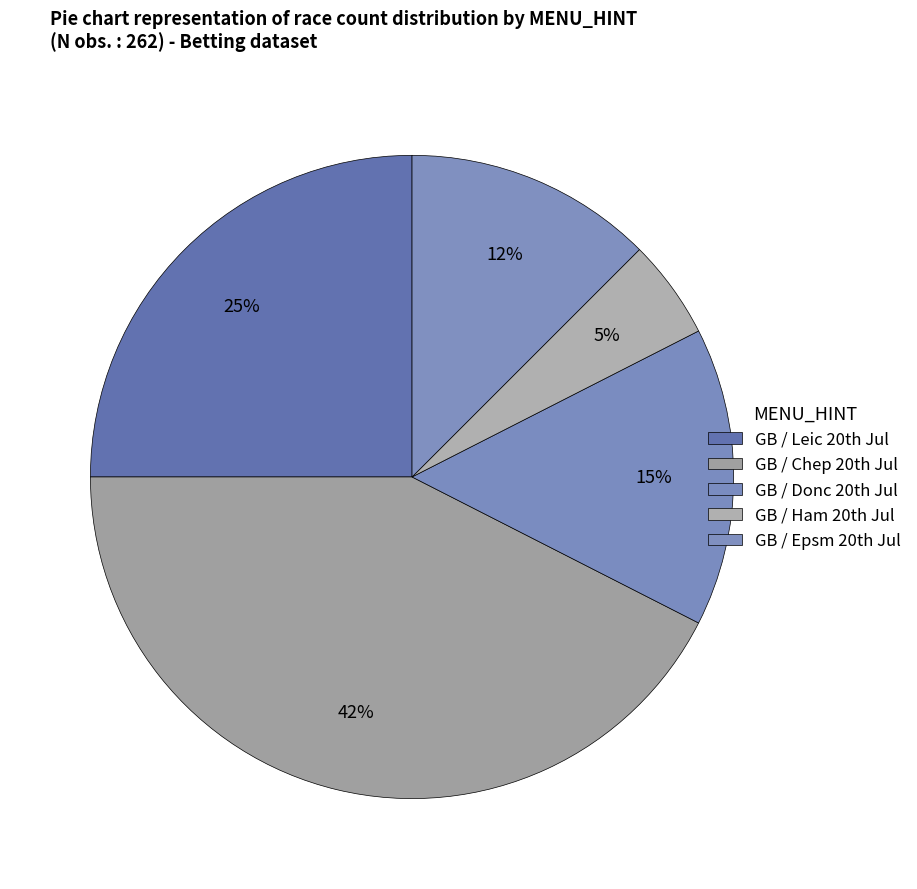

Which slice is the smallest?

GB / Ham 20th Jul